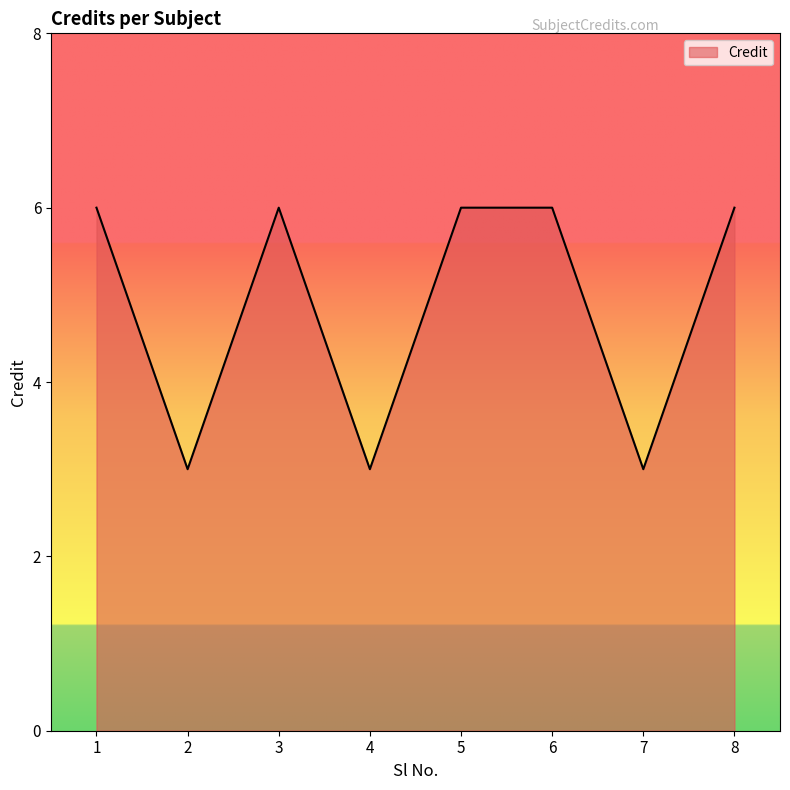

Which has a higher value, 8 or 7?

8